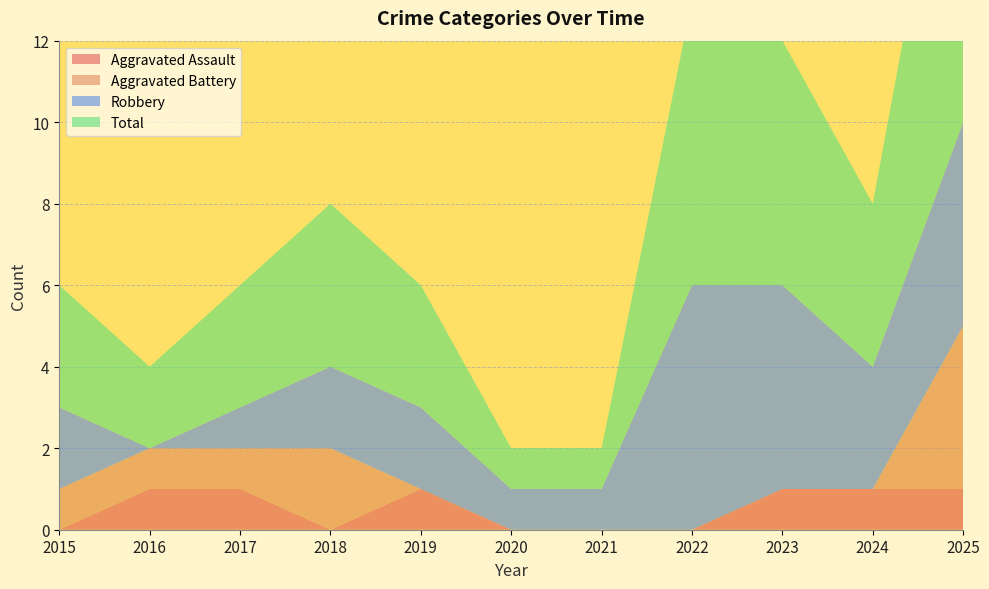

Reading left to right, extract all data points from this chart.

Aggravated Assault: 2015=0	2016=1	2017=1	2018=0	2019=1	2020=0	2021=0	2022=0	2023=1	2024=1	2025=1
Aggravated Battery: 2015=1	2016=1	2017=1	2018=2	2019=0	2020=0	2021=0	2022=0	2023=0	2024=0	2025=4
Robbery: 2015=2	2016=0	2017=1	2018=2	2019=2	2020=1	2021=1	2022=6	2023=5	2024=3	2025=5
Total: 2015=3	2016=2	2017=3	2018=4	2019=3	2020=1	2021=1	2022=7	2023=6	2024=4	2025=10